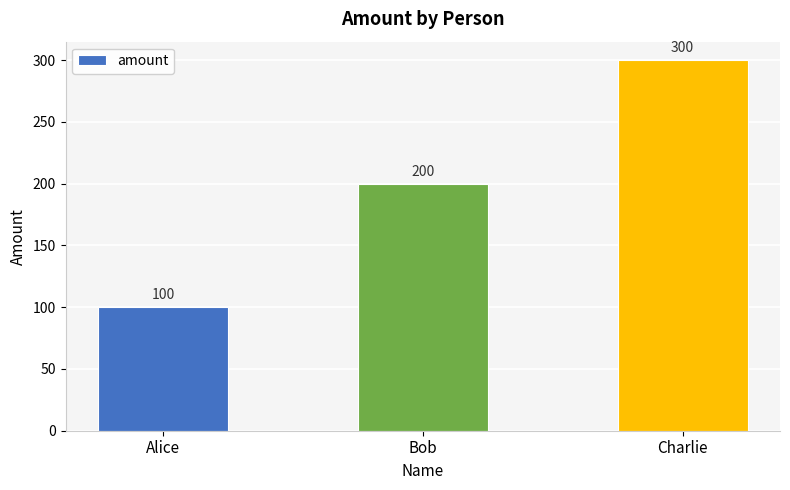

Between Alice and Charlie, which is larger?

Charlie